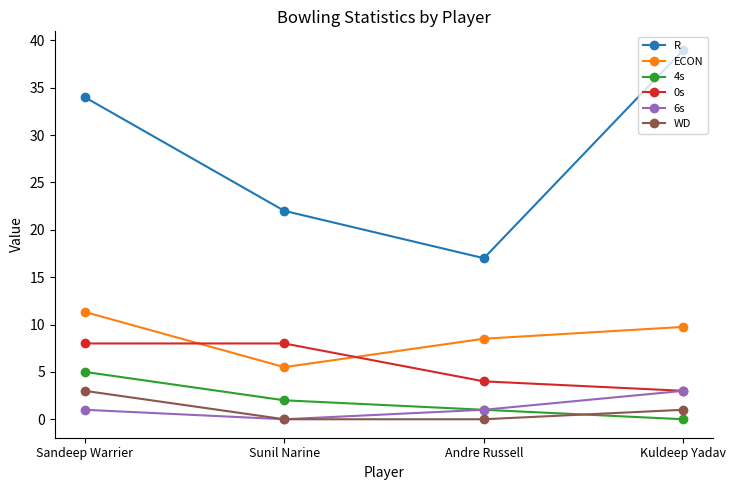

True or false: ECON and 6s cross at least once.

False